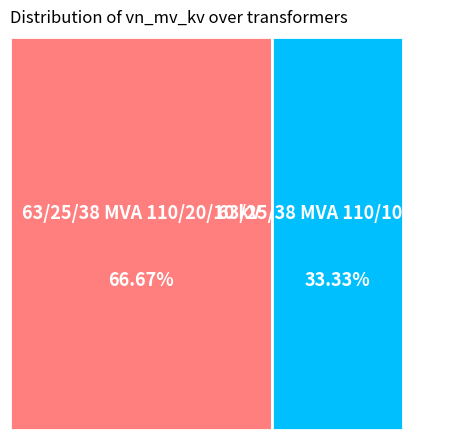

Which category accounts for the majority?

63/25/38 MVA 110/20/10 kV